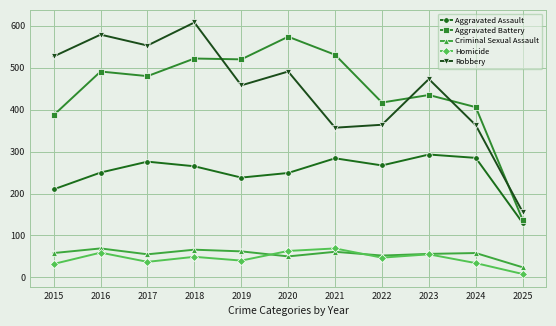

Which category has the highest value in the Aggravated Assault series?

2023